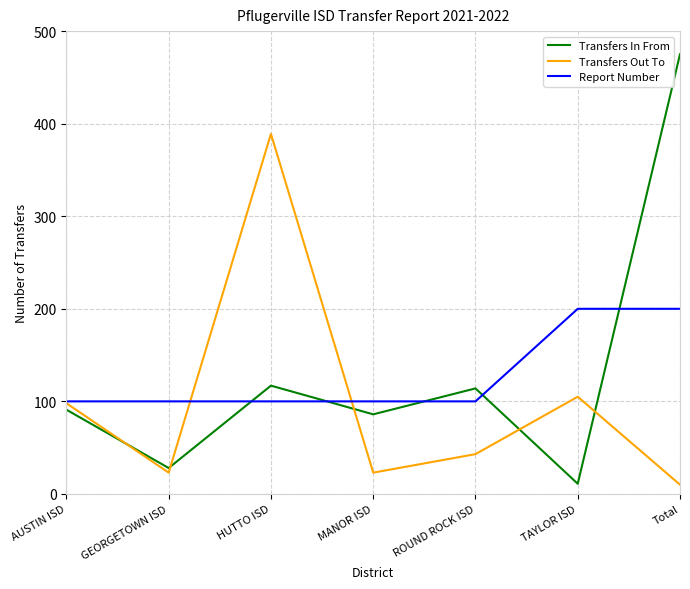

True or false: Transfers In From and Report Number cross at least once.

True